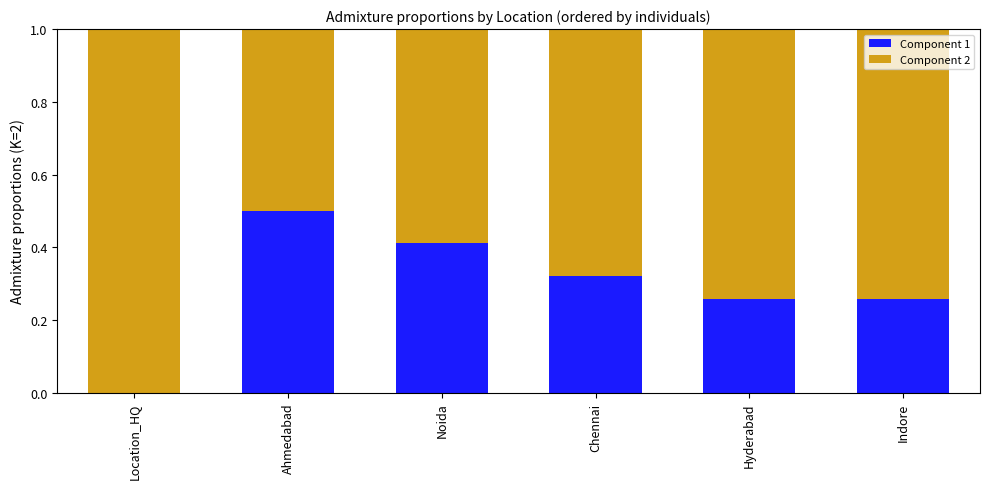

What is the total value across all series at Location_HQ?

1.0